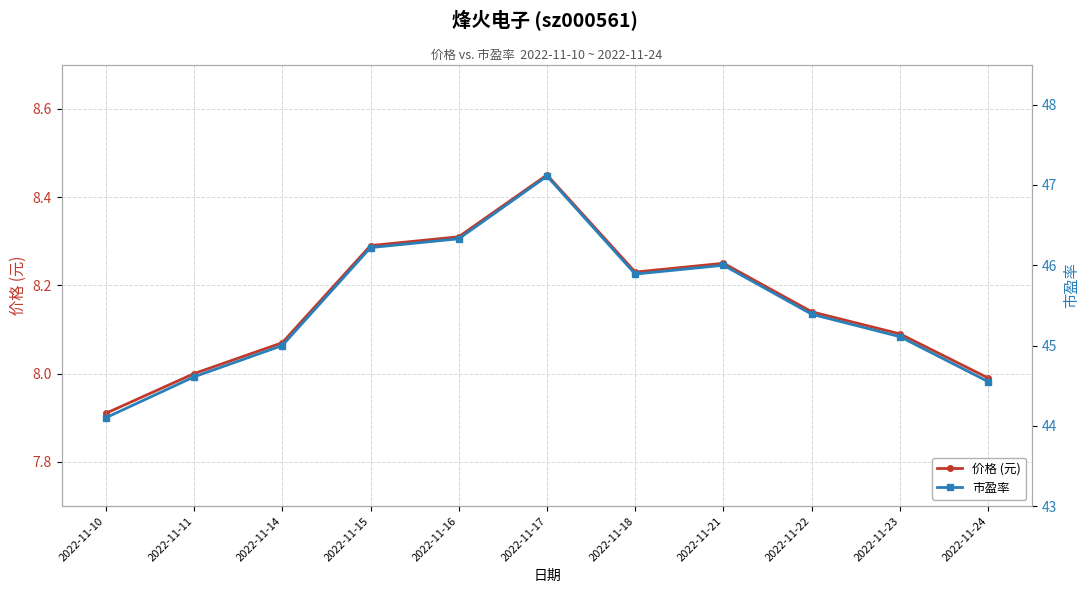

Reading left to right, what are all the values shown in this chart?

价格 (元): 7.9	8.0	8.1	8.3	8.3	8.4	8.2	8.2	8.1	8.1	8.0
市盈率: 44.1	44.6	45.0	46.2	46.3	47.1	45.9	46.0	45.4	45.1	44.5